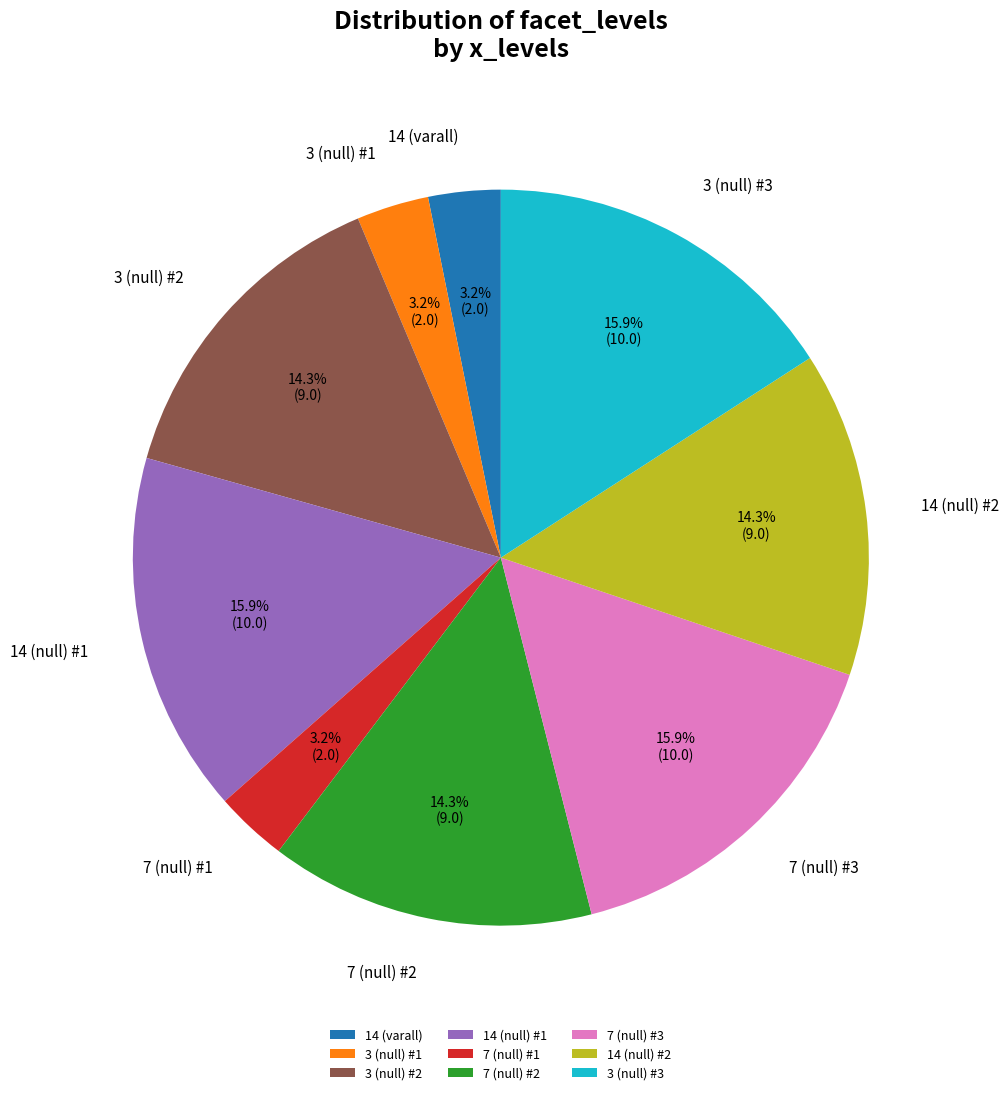

Is the sum of 7 (null) #1 and 14 (null) #2 greater than half?

No